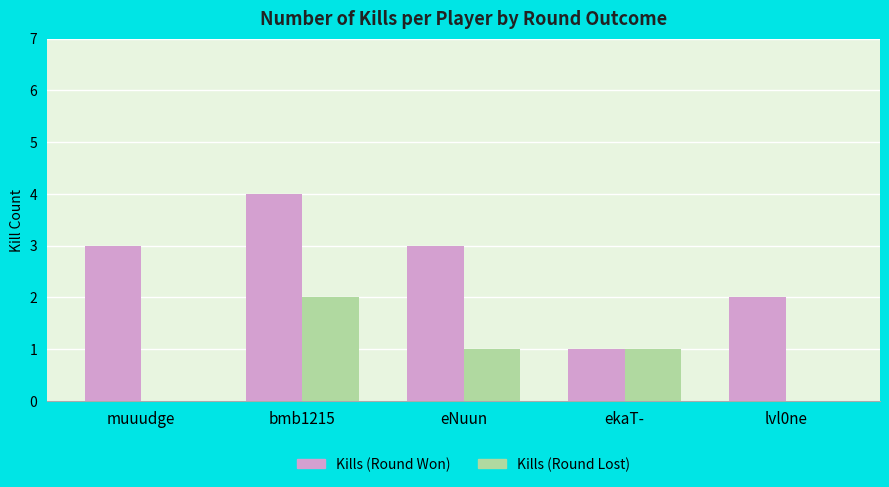

The value of Kills (Round Won) at eNuun is 3. True or false?

True